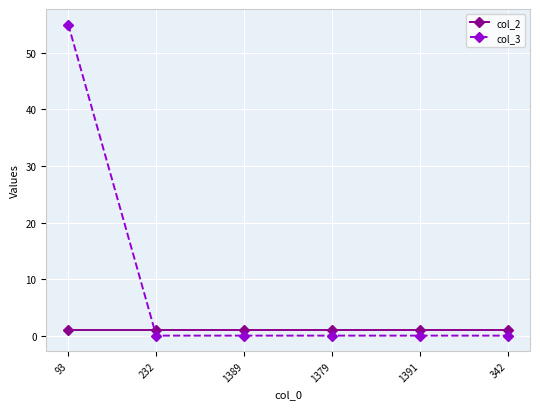

Which series has the largest range (max minus min)?

col_3